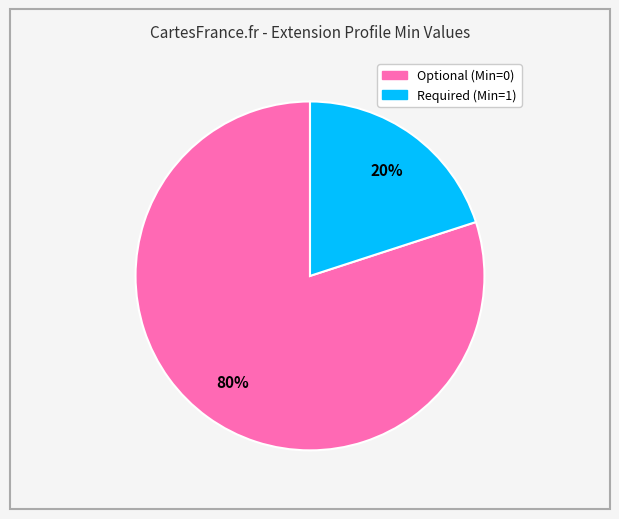

To the nearest percent, what is the difference between the largest and smallest slice percentages?

60%